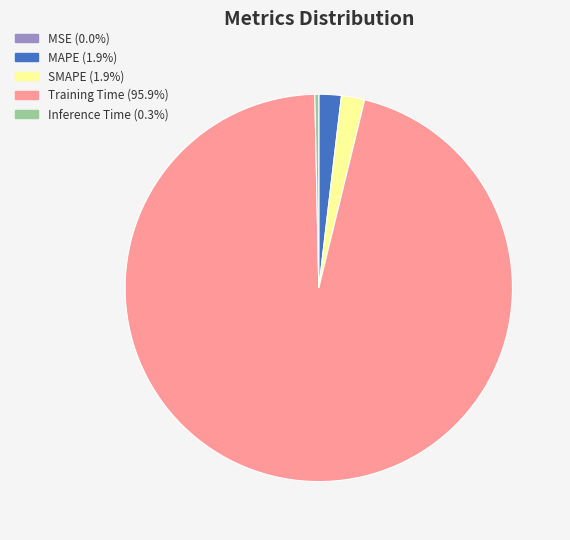

Which slice represents more than half of the pie?

Training Time